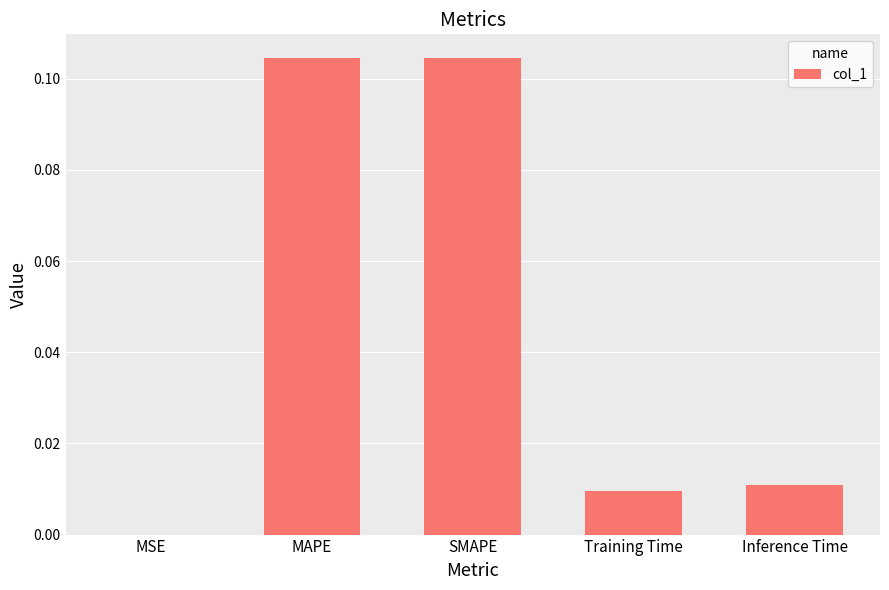

Is it true that the value at MSE is 0.0?

True